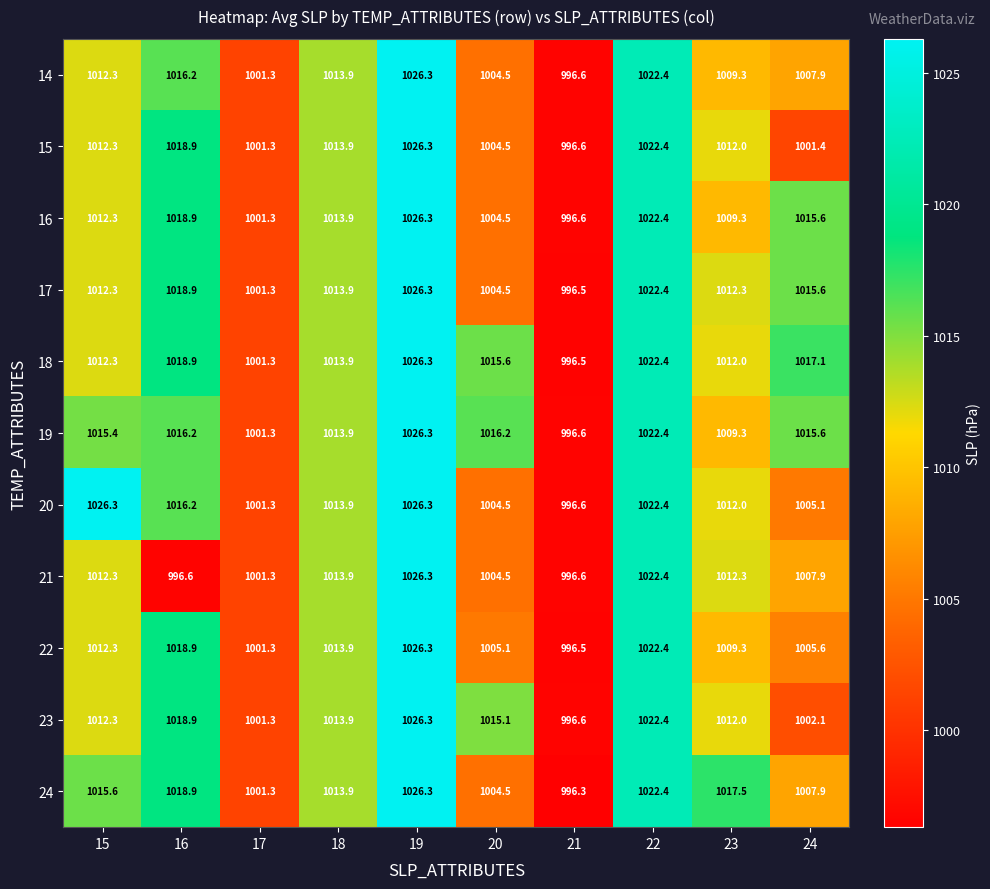

Which series has the widest spread of values?

24